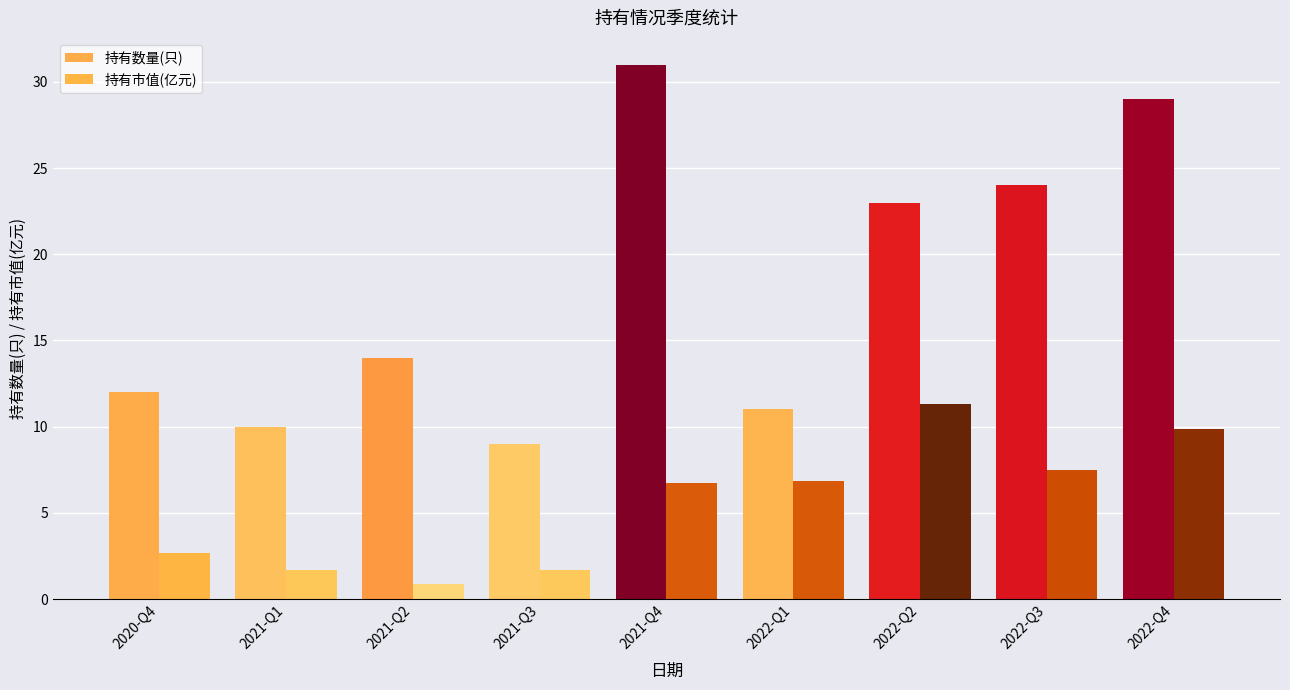

What is the lowest value of the 持有市值(亿元) series?

0.9